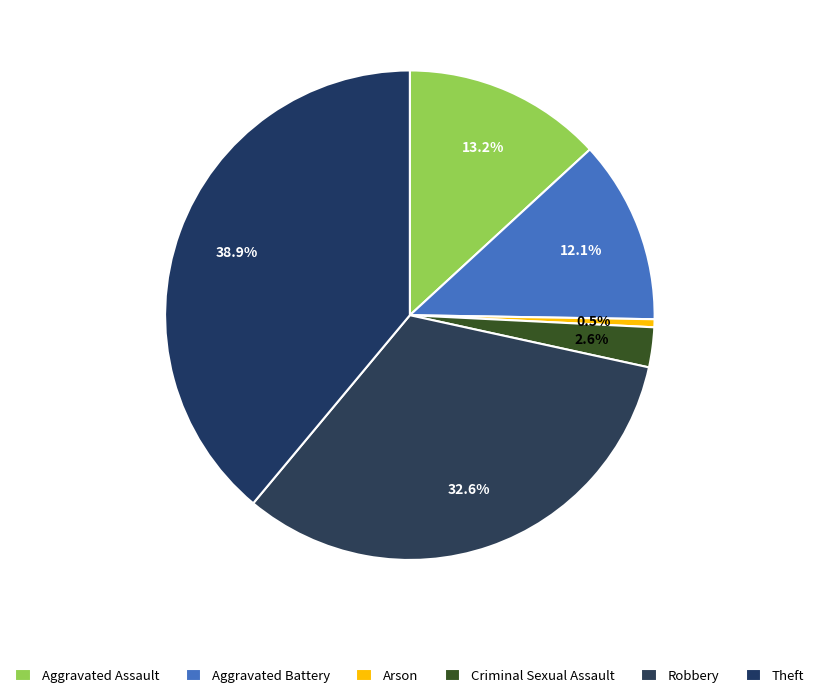

Approximately how many times larger is the value at Criminal Sexual Assault compared to Theft?

0.1